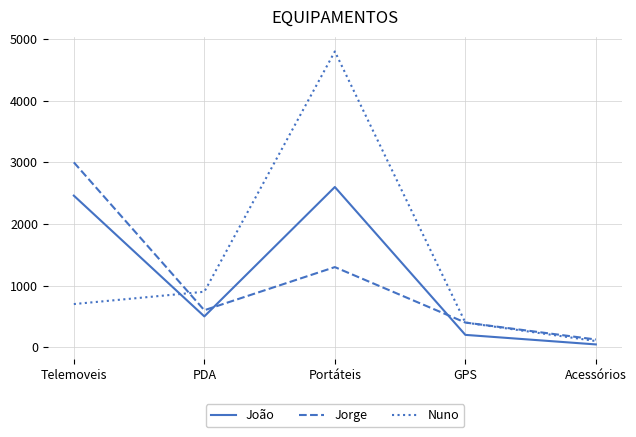

Which series changed the most between PDA and GPS?

Nuno